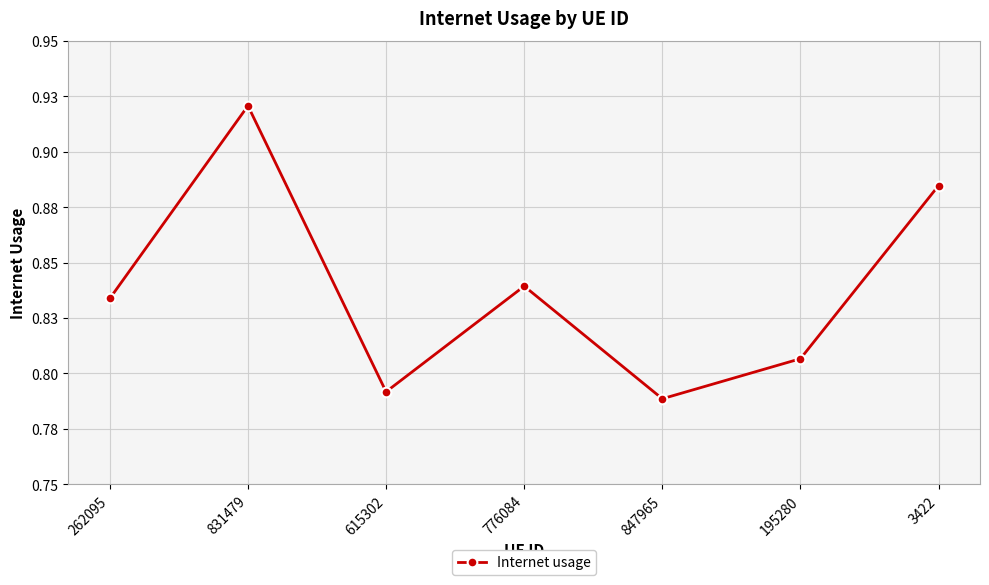

List the labels in order of value, largest first.

831479, 3422, 776084, 262095, 195280, 615302, 847965